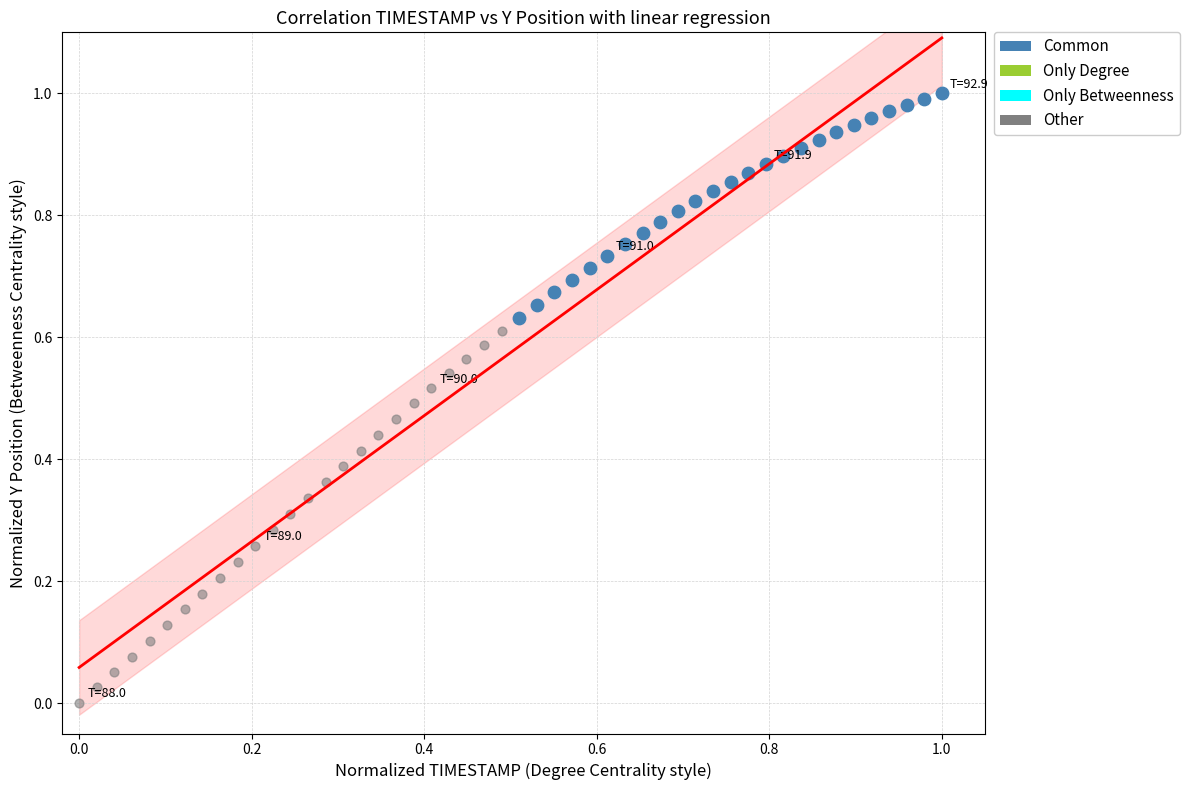

Which series contains the highest Y value?

Common